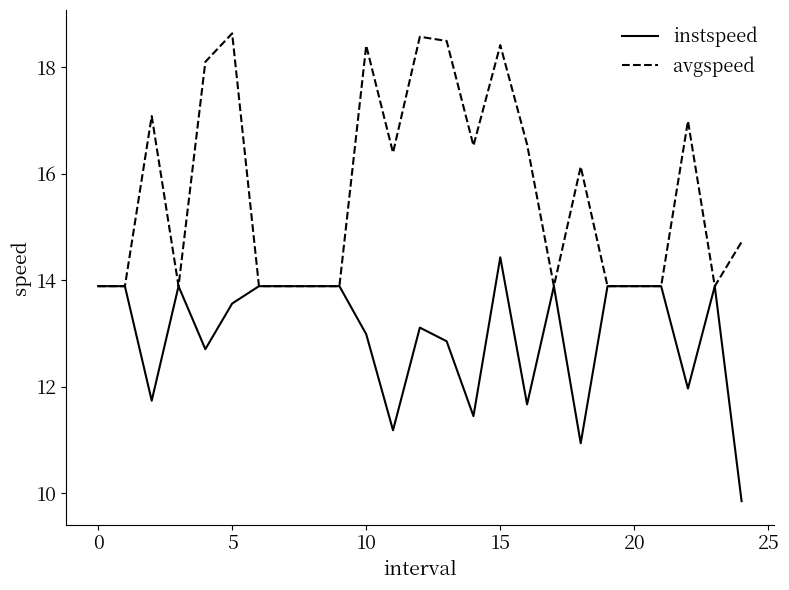

What is the maximum value shown in the chart?

18.6